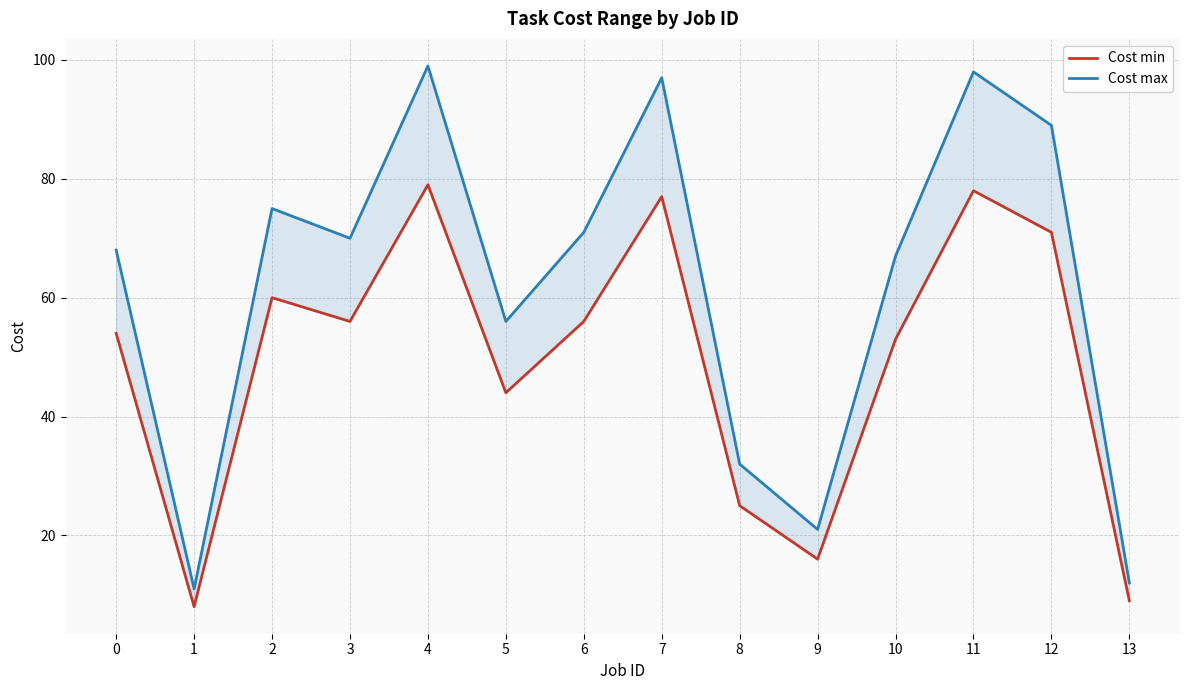

How many data points in Cost max are above 70?

6